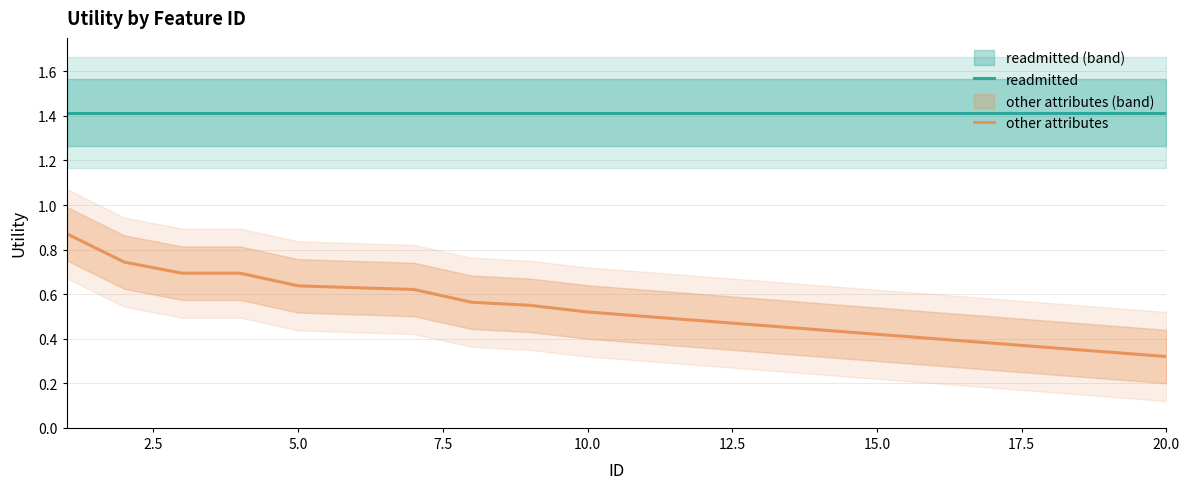

What is the lowest value of the readmitted series?

1.4